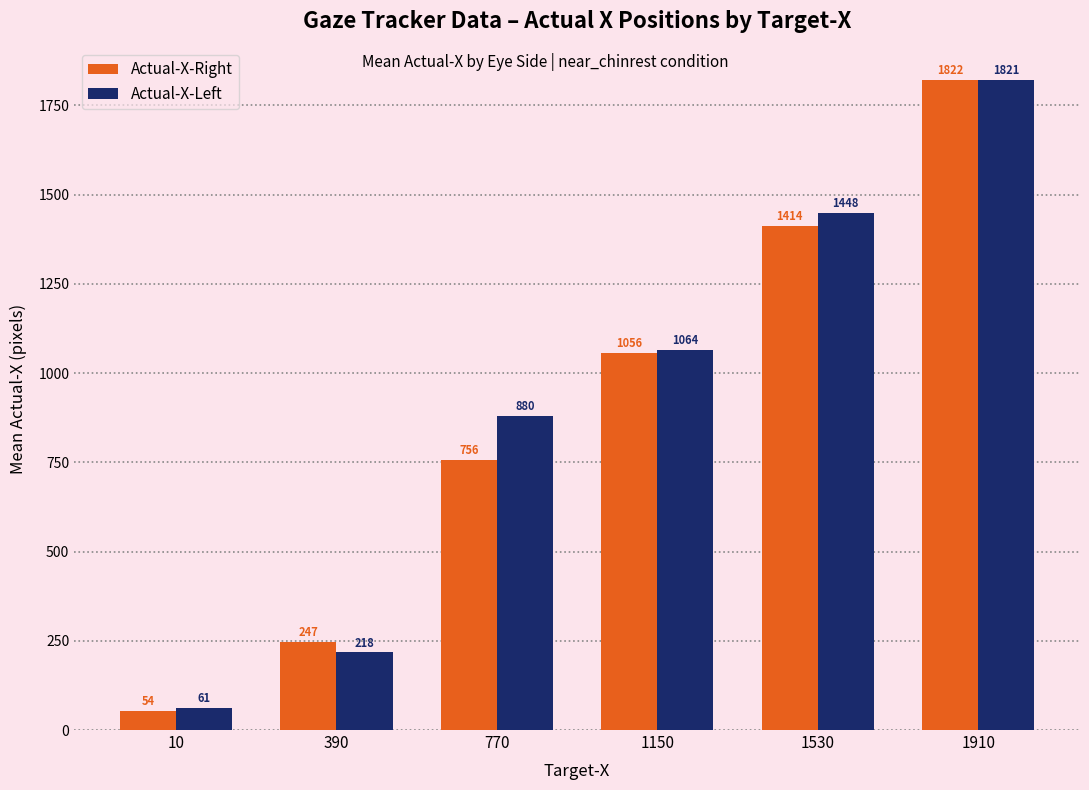

The Actual-X-Right series shows 1413.5 at 1530. True or false?

True